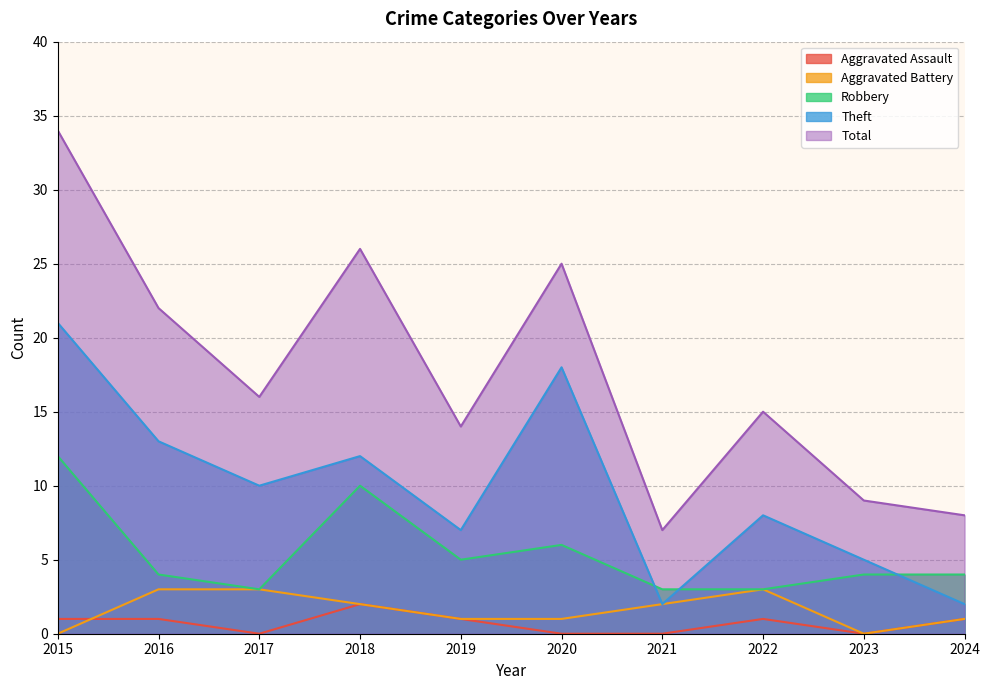

How many lines are shown in the chart?

5